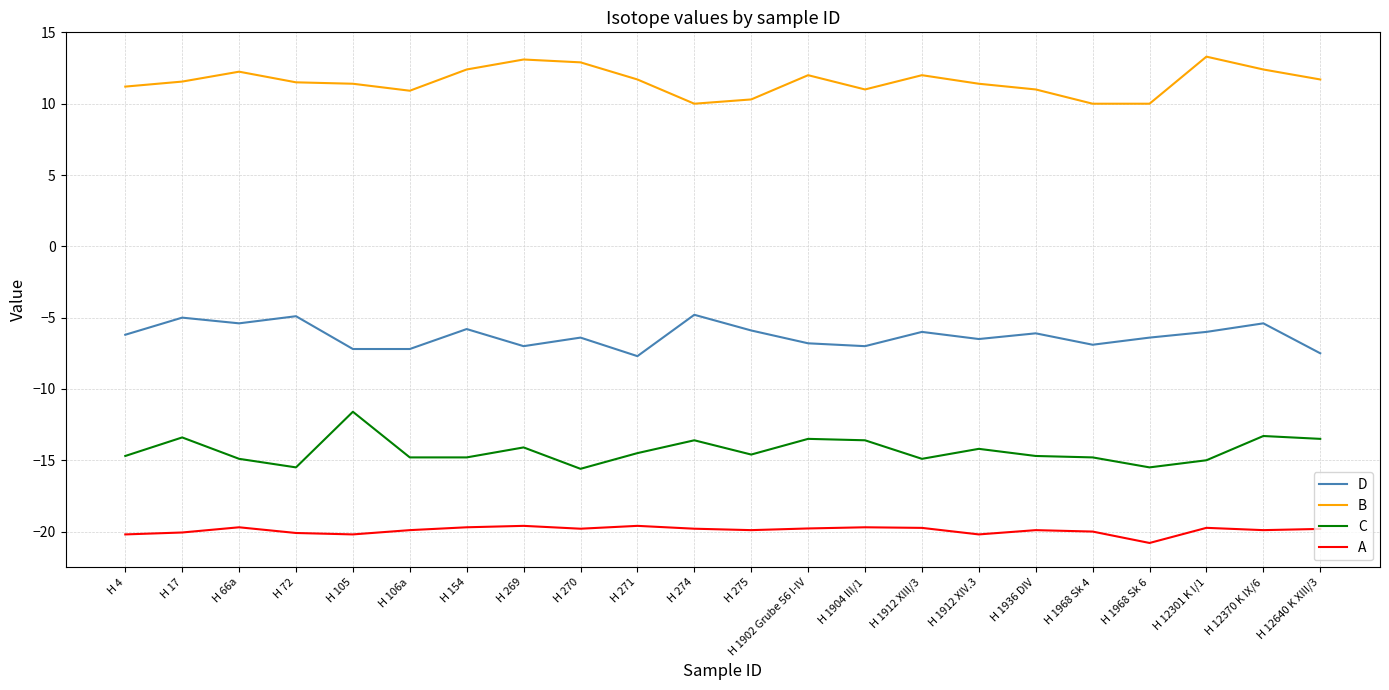

What position from the left is H 72?

4